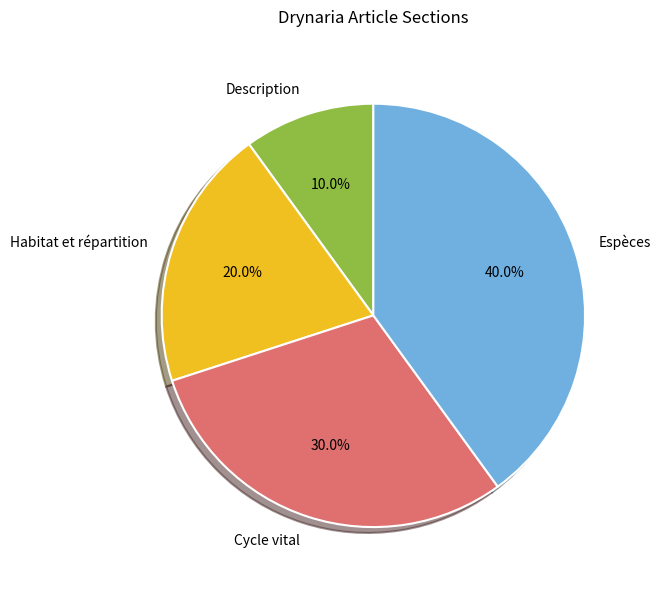

To the nearest percent, what is the difference between the largest and smallest slice percentages?

30%